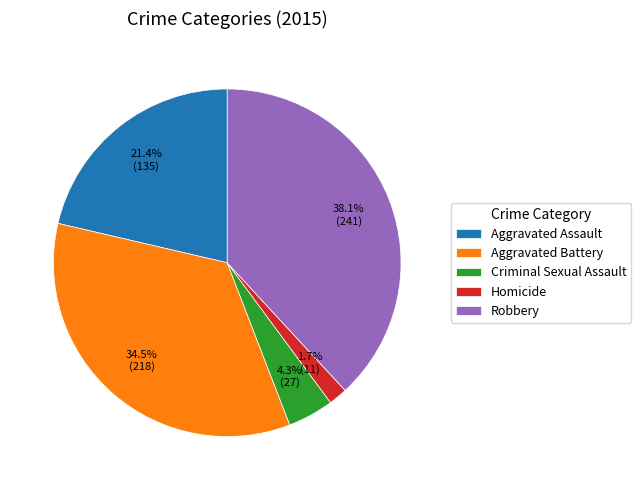

What is the largest slice in the pie chart?

Robbery